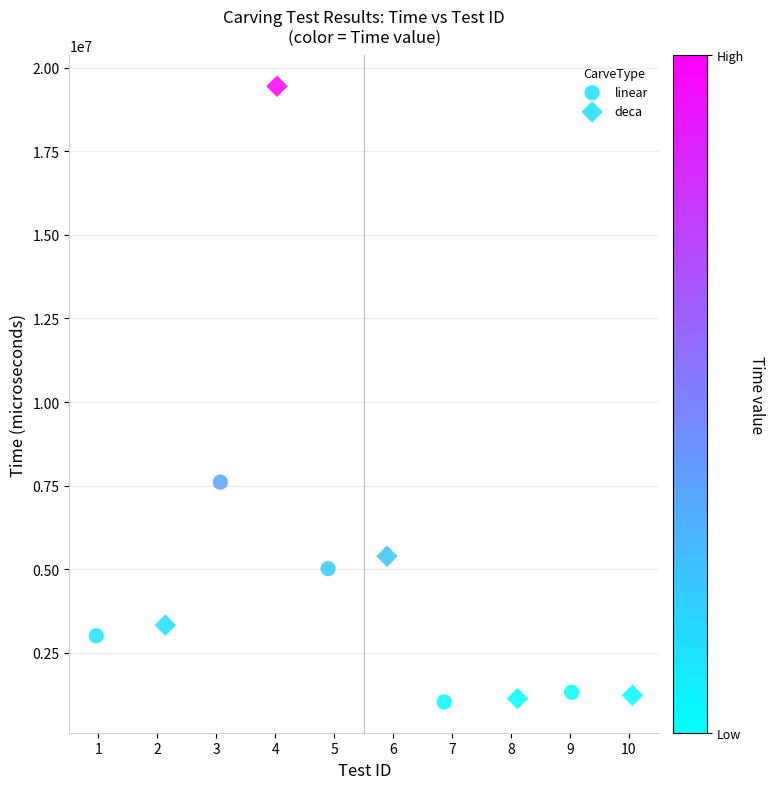

Which series has the largest Y range (max minus min)?

deca